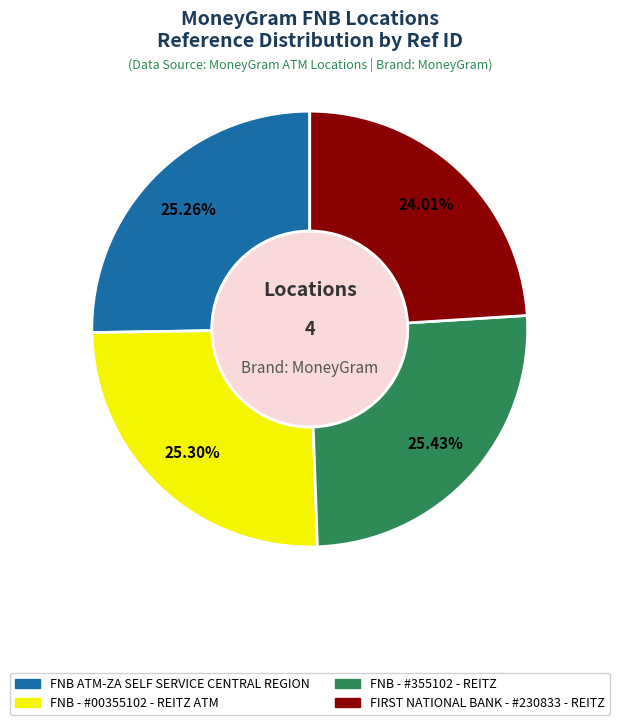

How many segments does this pie chart have?

4